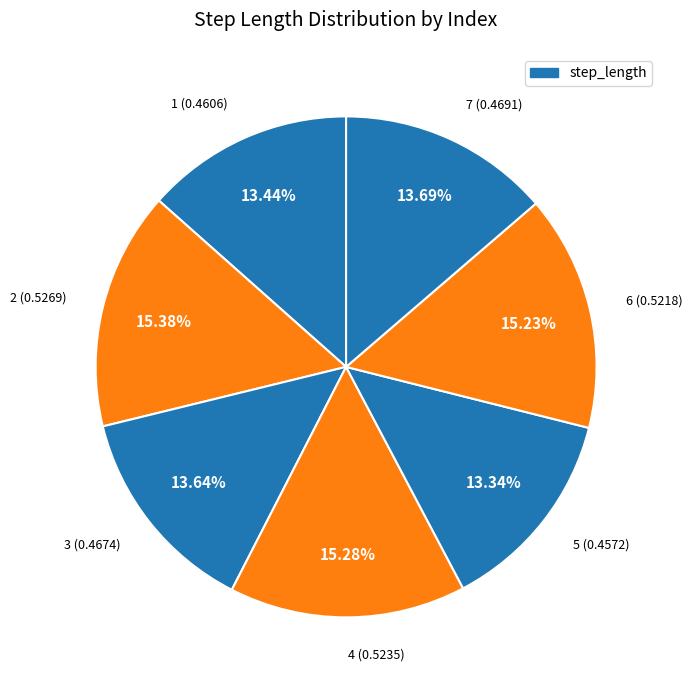

Does any single category account for the majority?

No